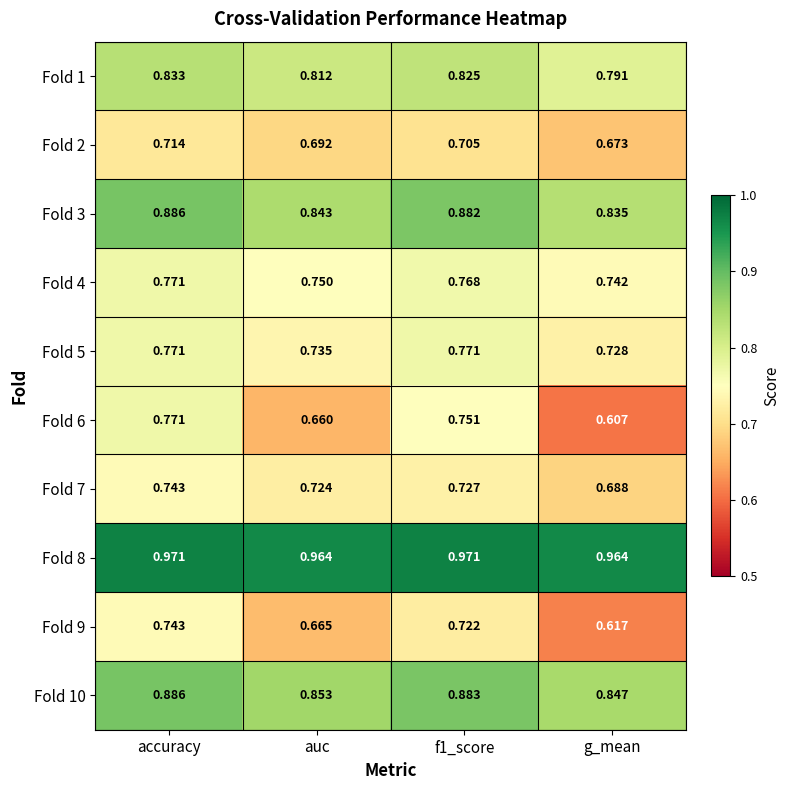

Is the value of Fold 10 at f1_score greater than the value of Fold 2 at auc?

Yes